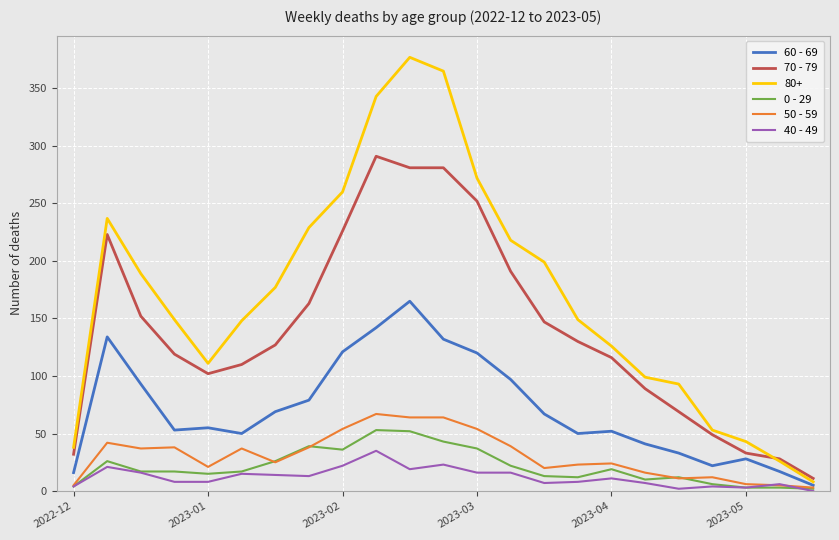

What is the maximum value shown in the chart?

377